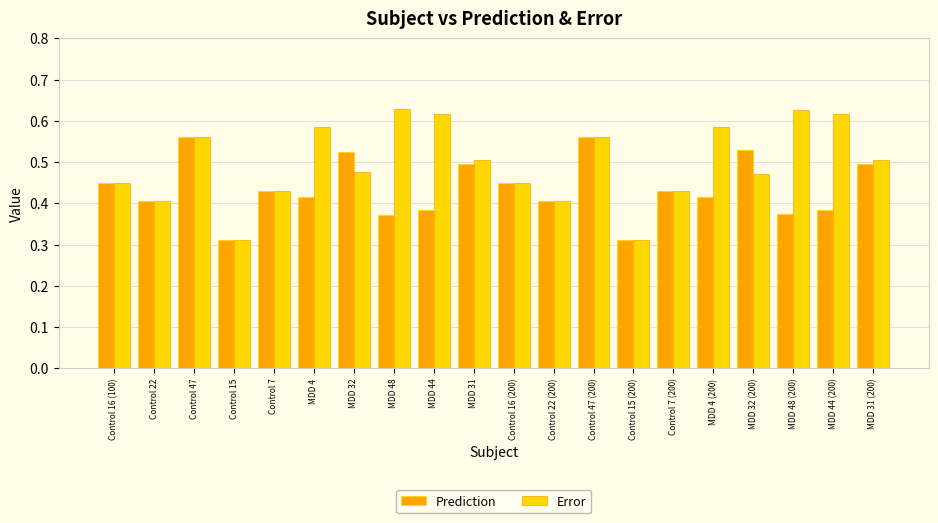

True or false: Prediction has a value of 0.5 at MDD 31 (200).

True